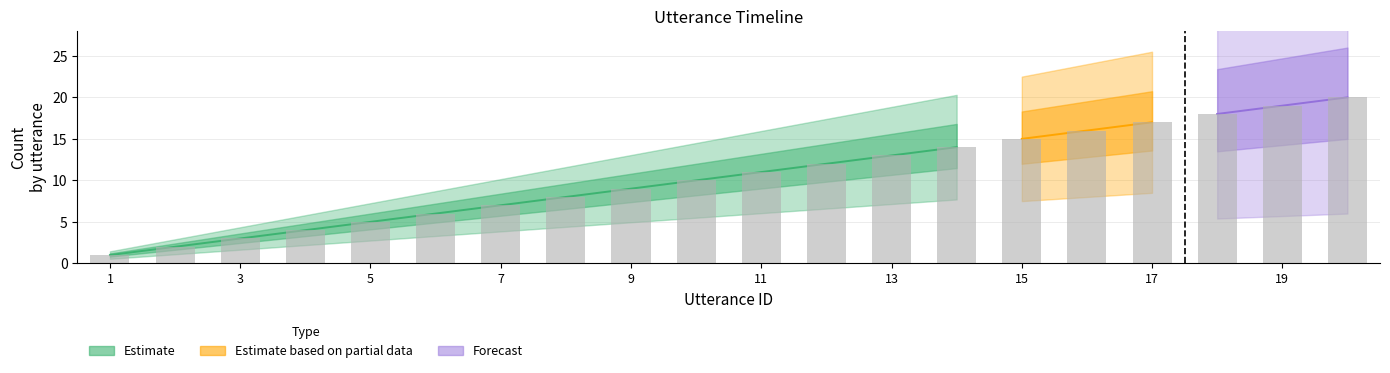

How many values are below 11?

10